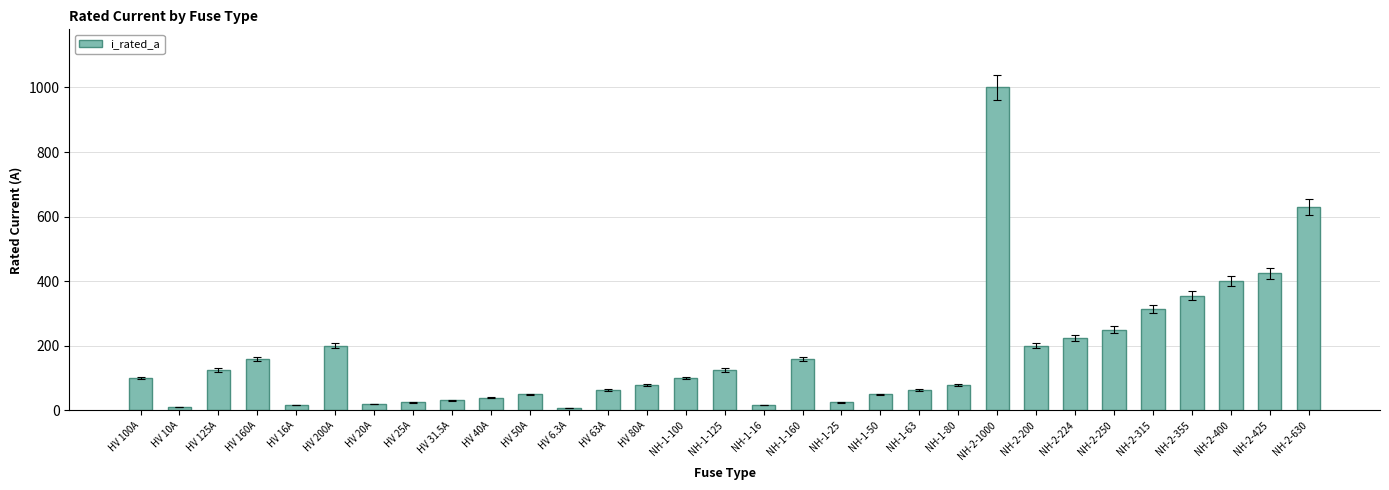

What is the label of the 16th bar from the left?

NH-1-125